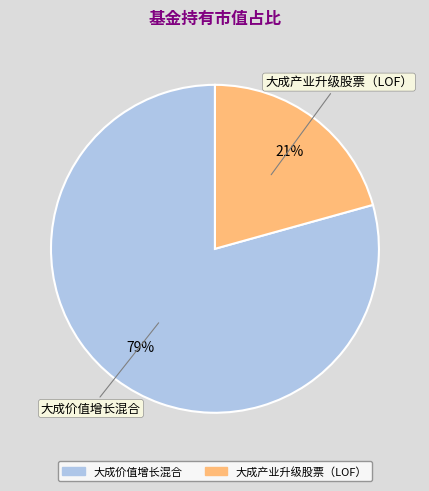

Which category accounts for the majority?

大成价值增长混合